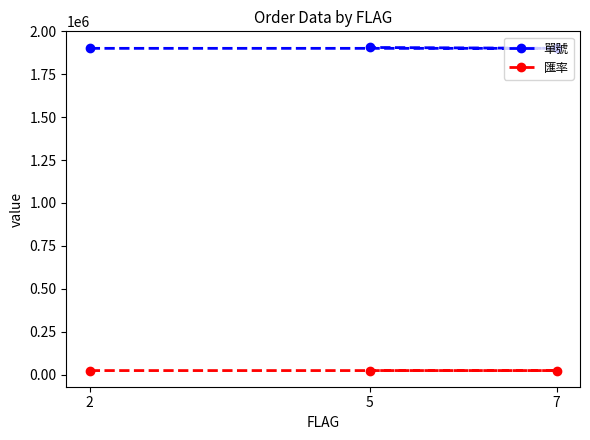

What are all the series names shown in the legend?

單號, 匯率